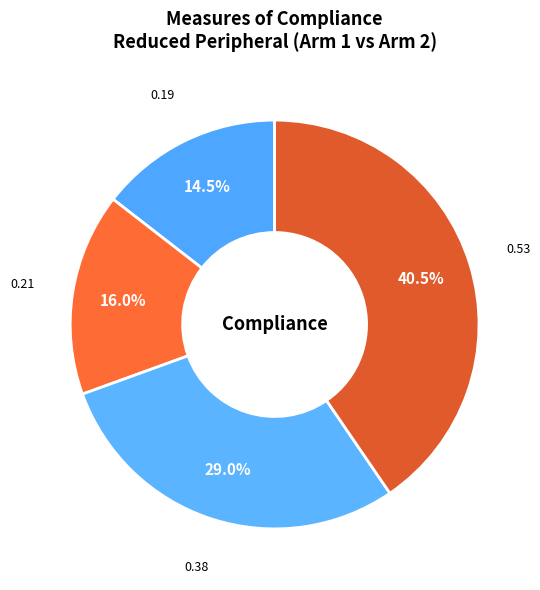

Is there a majority slice in this chart?

No